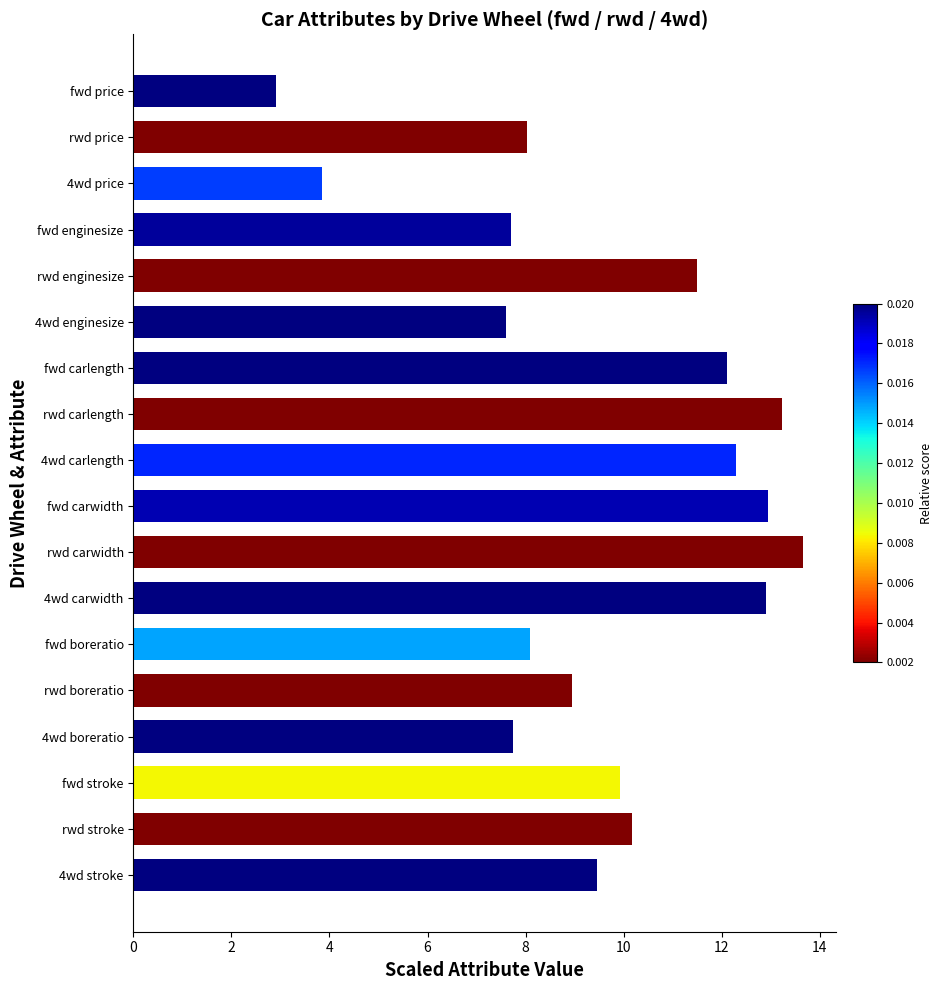

What is the average value?

9.6